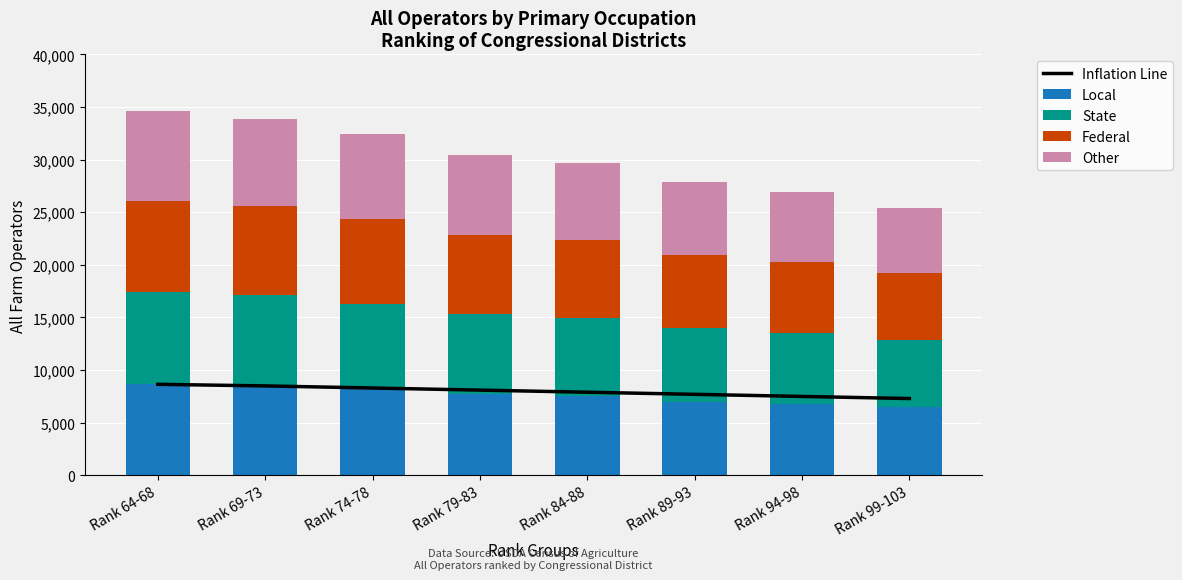

What is the minimum value shown in the chart?

6200